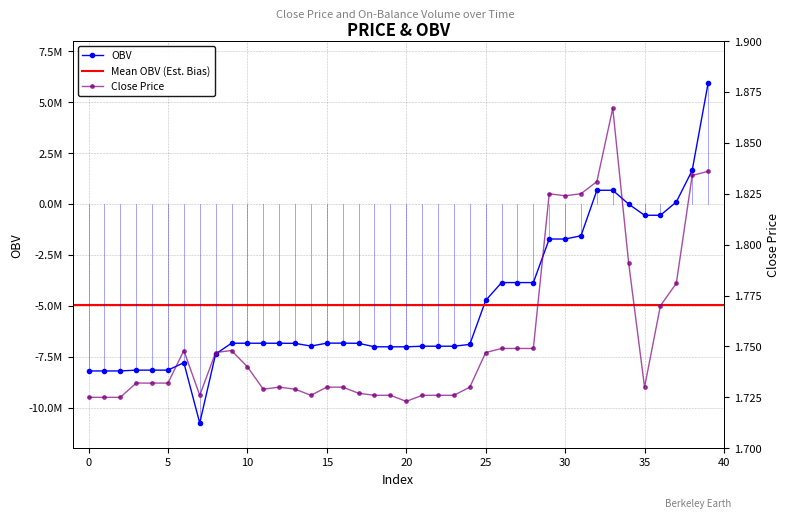

How many positive values does the OBV series have?

5